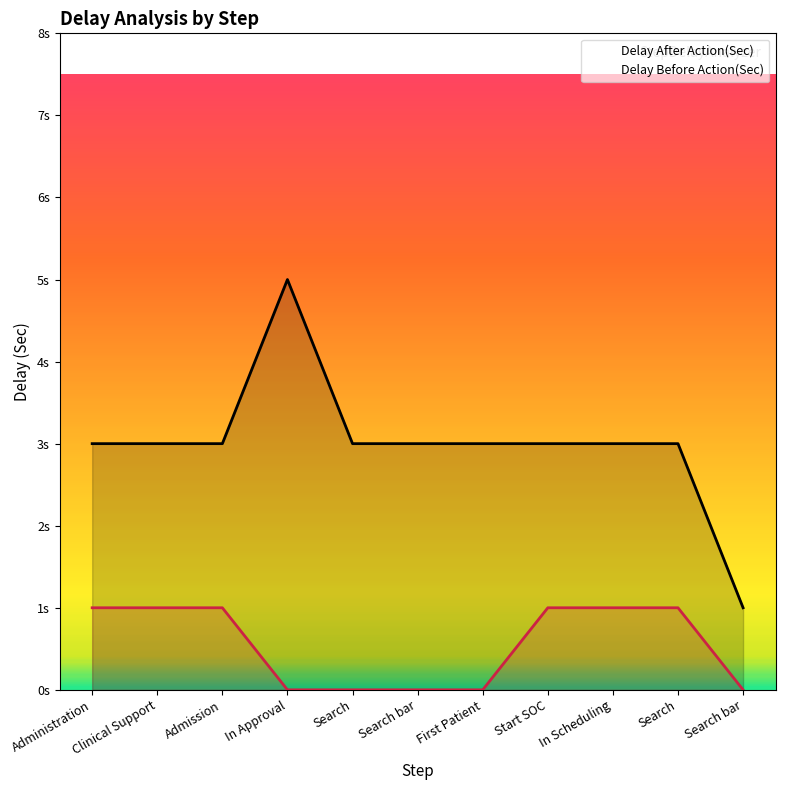

How many positive values does the Delay Before Action(Sec) series have?

6